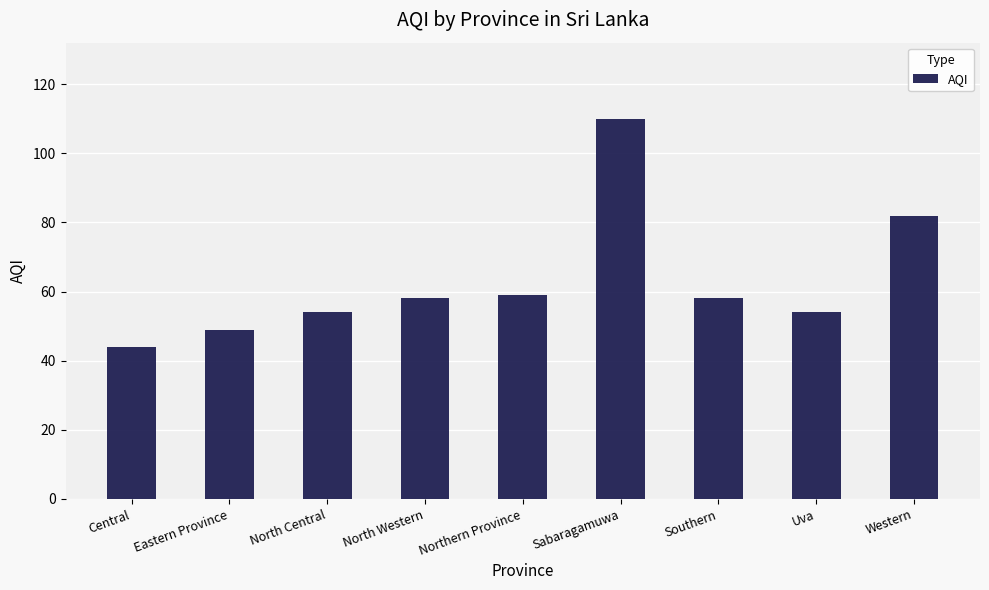

What is the greatest value displayed?

110